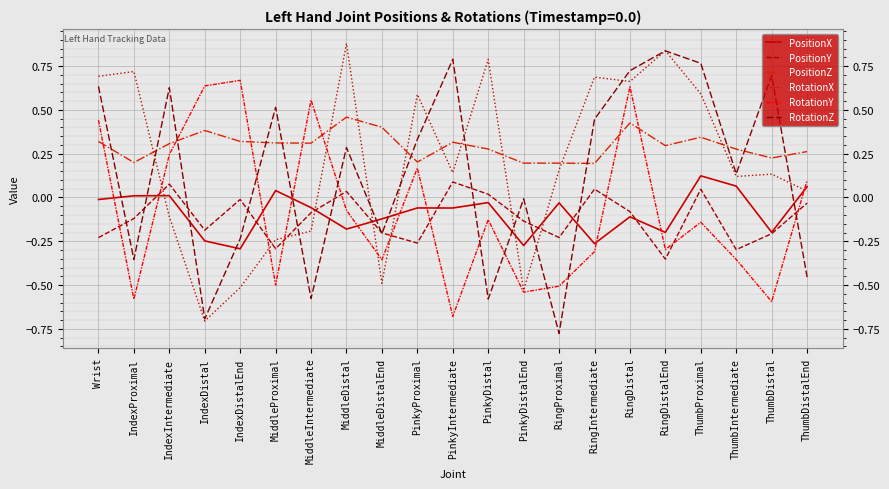

What is the smallest value displayed?

-0.8